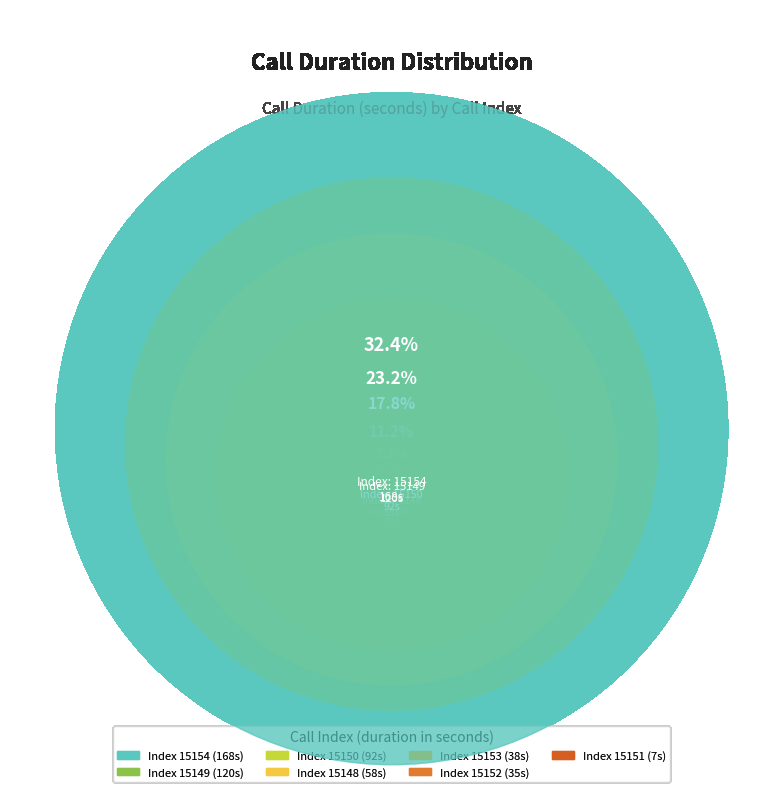

To the nearest percent, what is the combined percentage of 15152 and 15151?

8%